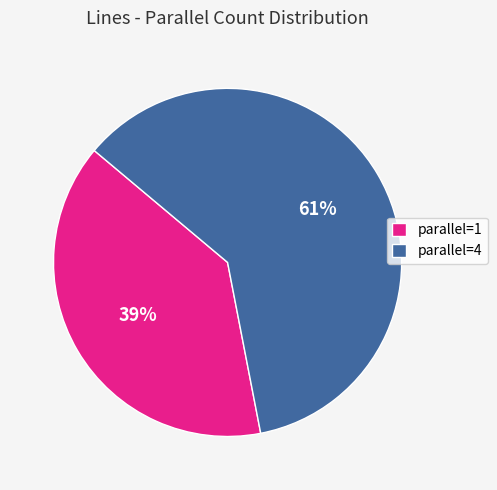

True or false: parallel=1 accounts for 39% of the total.

True